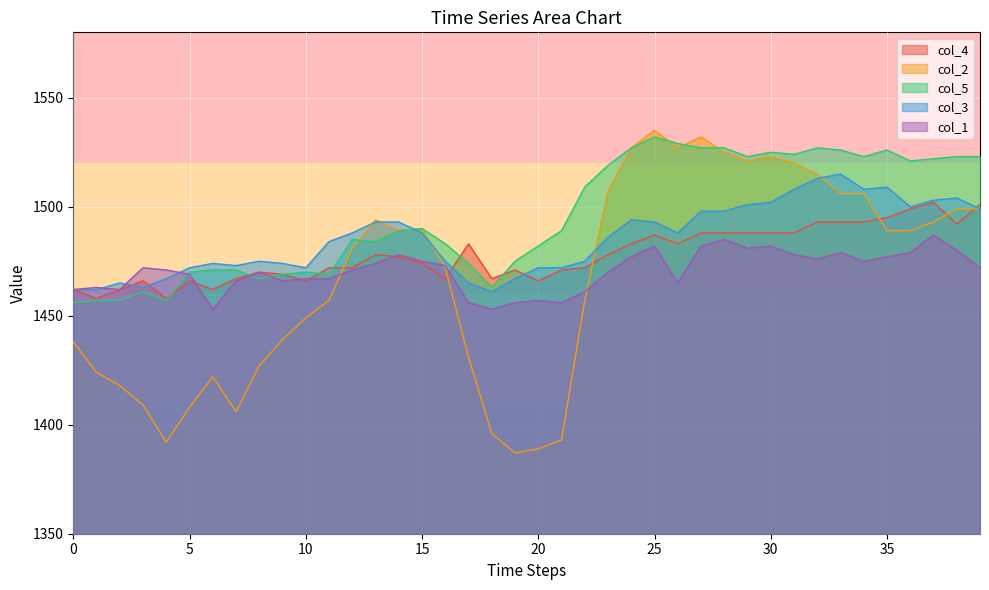

At how many categories does at least one series exceed 1439?

40